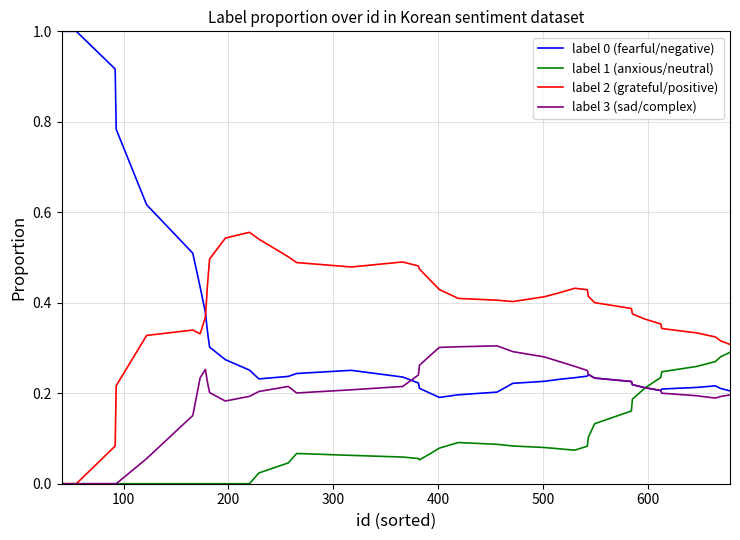

What is the sum of all label 2 (grateful/positive) values?

14.9